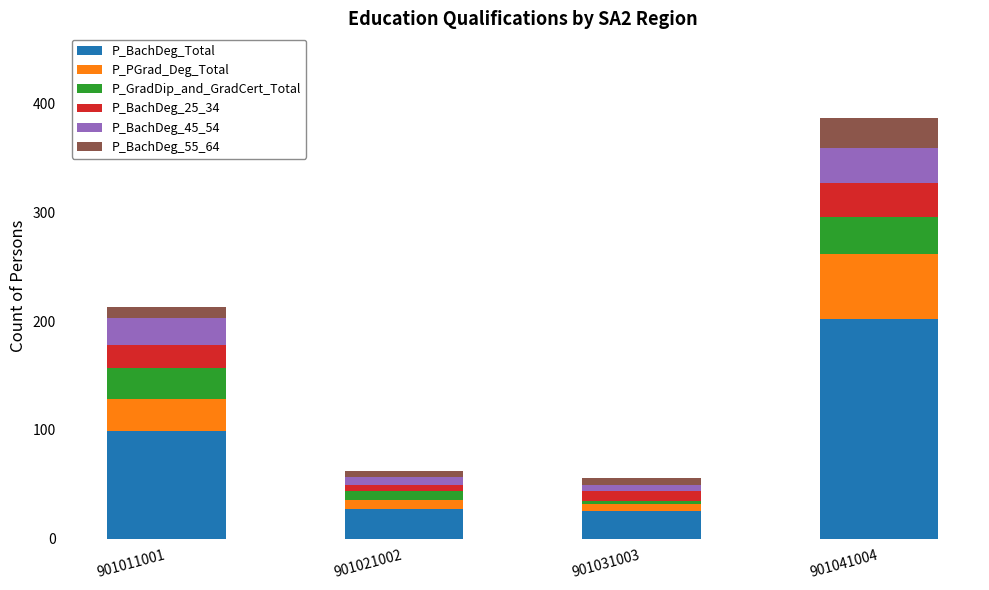

At which category is the sum across all series the highest?

901041004